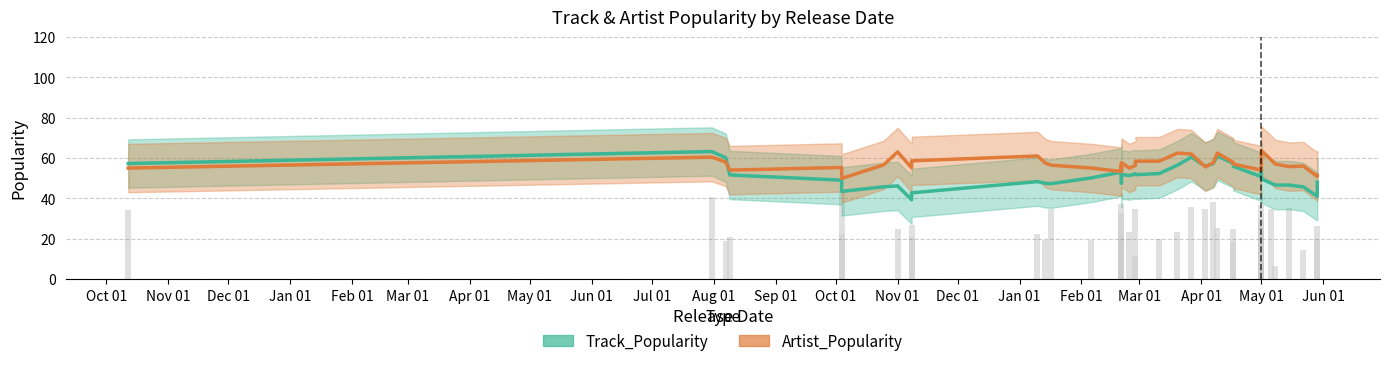

List the series in order of their overall mean, highest first.

Artist_Popularity, Track_Popularity